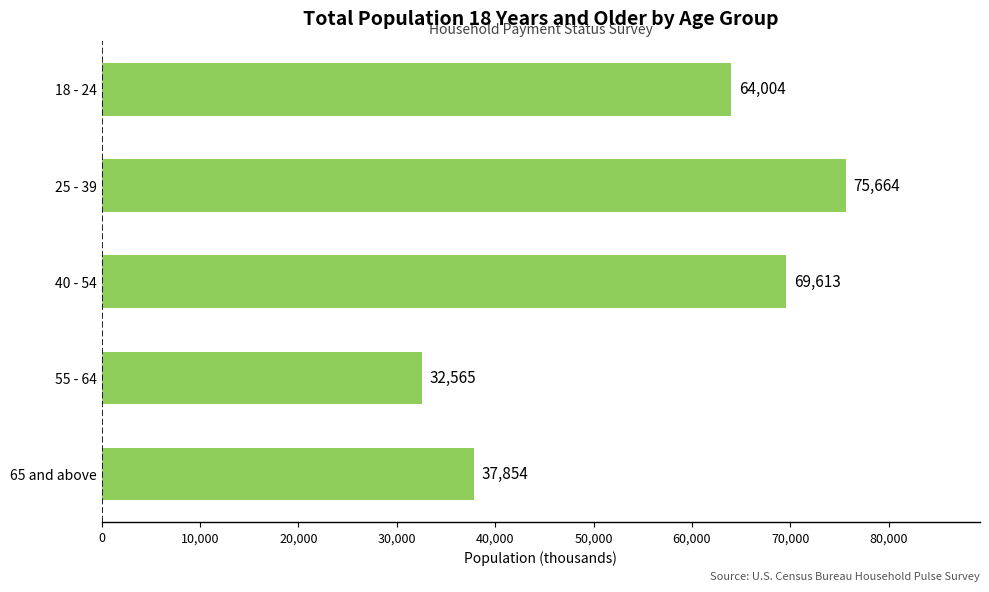

How many distinct data groups are displayed?

1